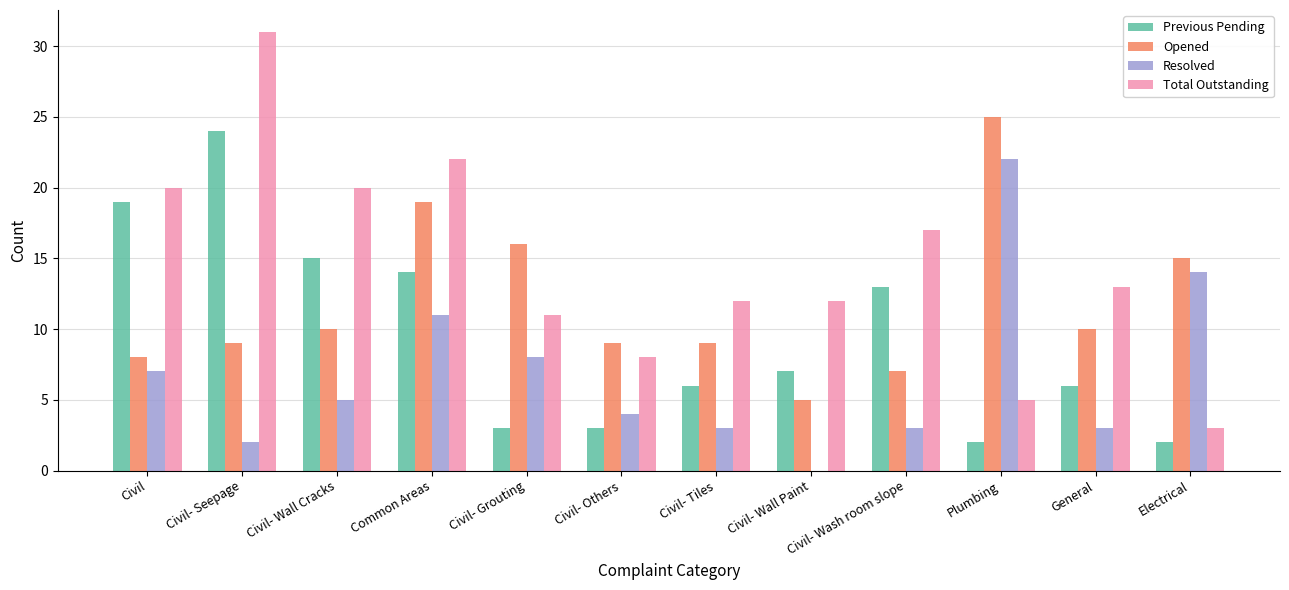

How many groups of bars are there?

12